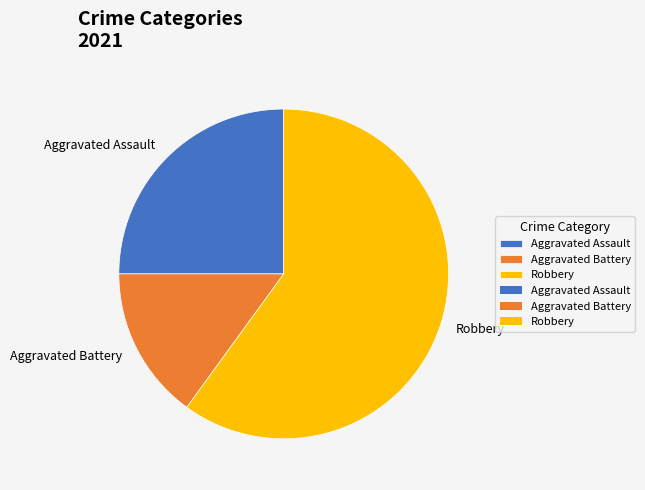

Does any single category account for the majority?

Yes